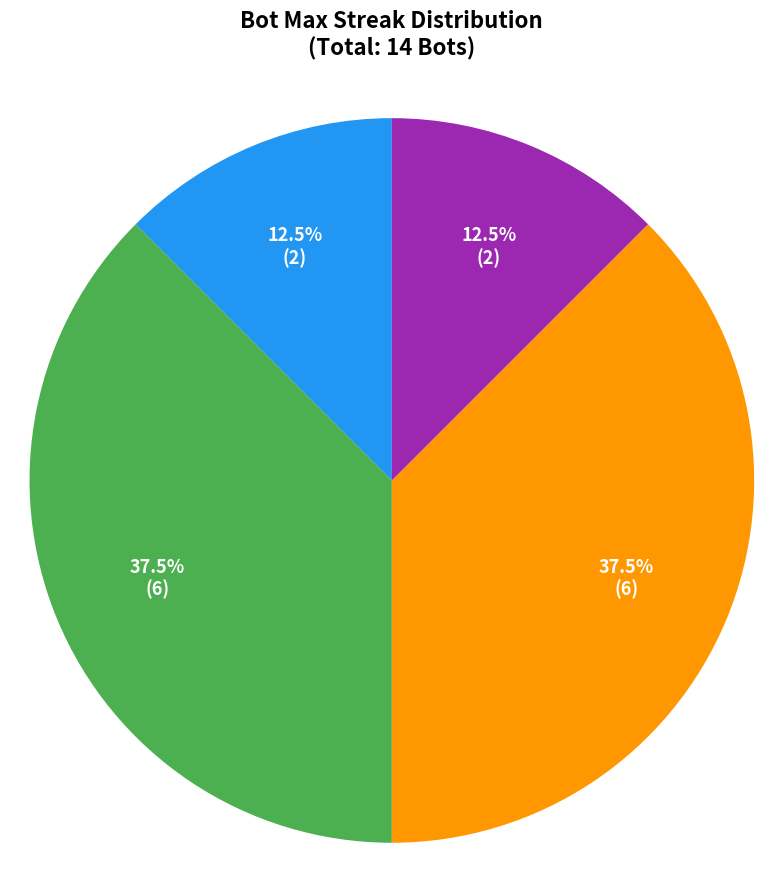

Between maxStreak = 16 and maxStreak = 14, which is larger?

maxStreak = 14